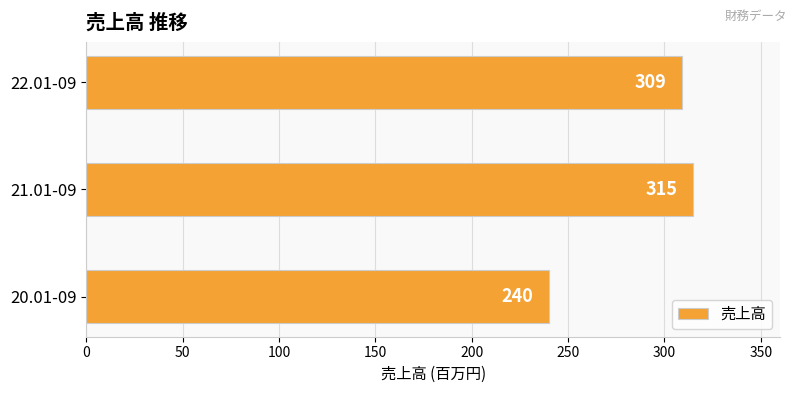

List the labels in order of value, smallest first.

20.01-09, 22.01-09, 21.01-09